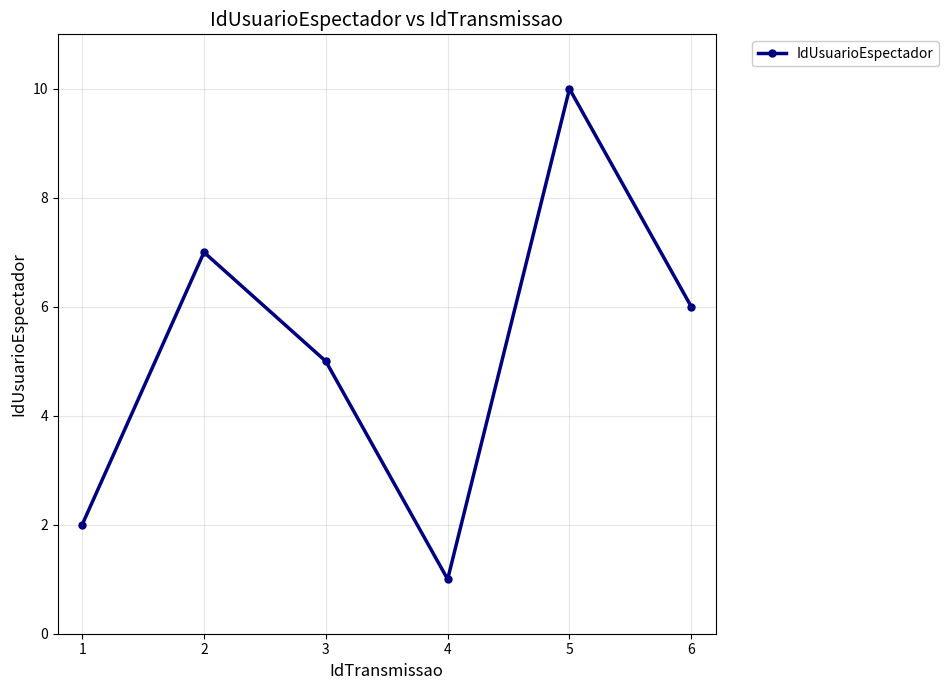

How many data points does each series have?

6